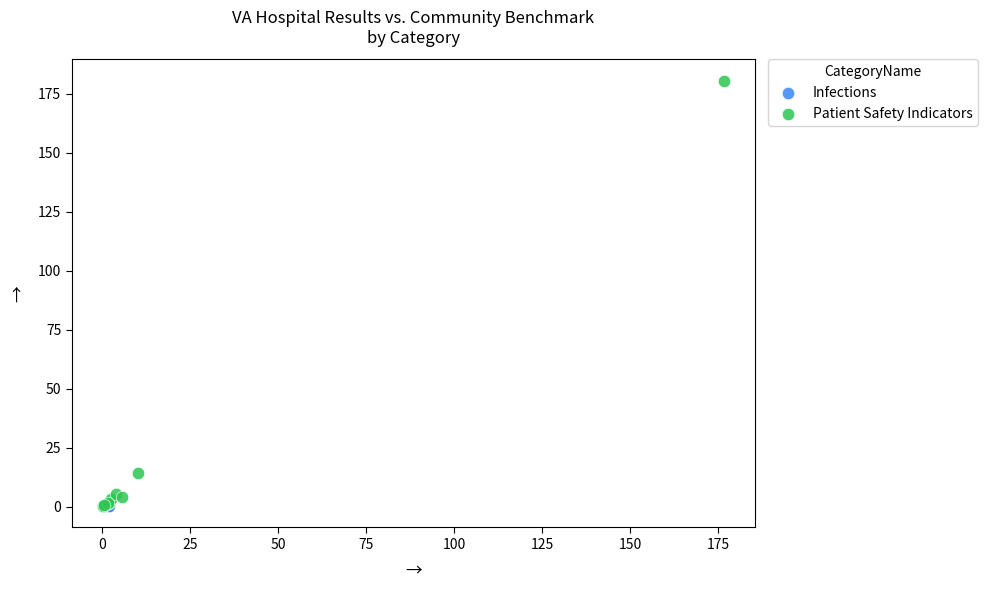

What are all the series names shown in the legend?

Infections, Patient Safety Indicators